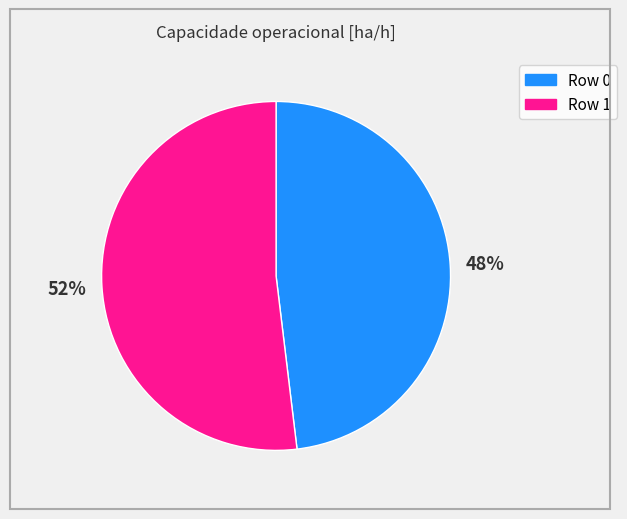

Does Row 1 represent more than half of the total?

Yes